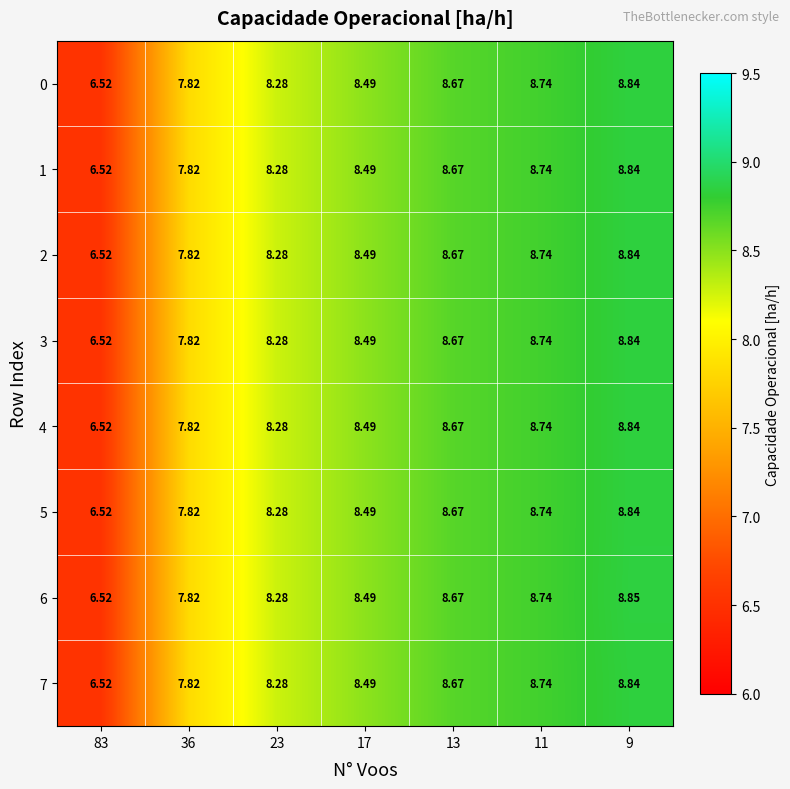

Reading left to right, what are all the values shown in this chart?

row_0: 6.5	7.8	8.3	8.5	8.7	8.7	8.8
row_1: 6.5	7.8	8.3	8.5	8.7	8.7	8.8
row_2: 6.5	7.8	8.3	8.5	8.7	8.7	8.8
row_3: 6.5	7.8	8.3	8.5	8.7	8.7	8.8
row_4: 6.5	7.8	8.3	8.5	8.7	8.7	8.8
row_5: 6.5	7.8	8.3	8.5	8.7	8.7	8.8
row_6: 6.5	7.8	8.3	8.5	8.7	8.7	8.8
row_7: 6.5	7.8	8.3	8.5	8.7	8.7	8.8